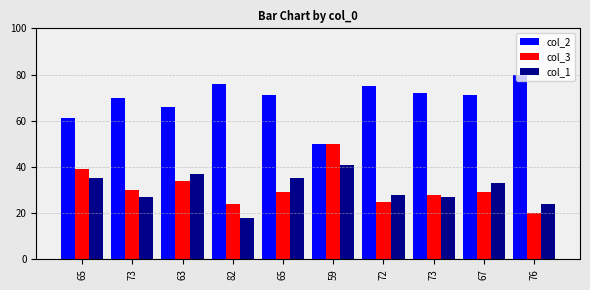

What is the maximum value shown in the chart?

80